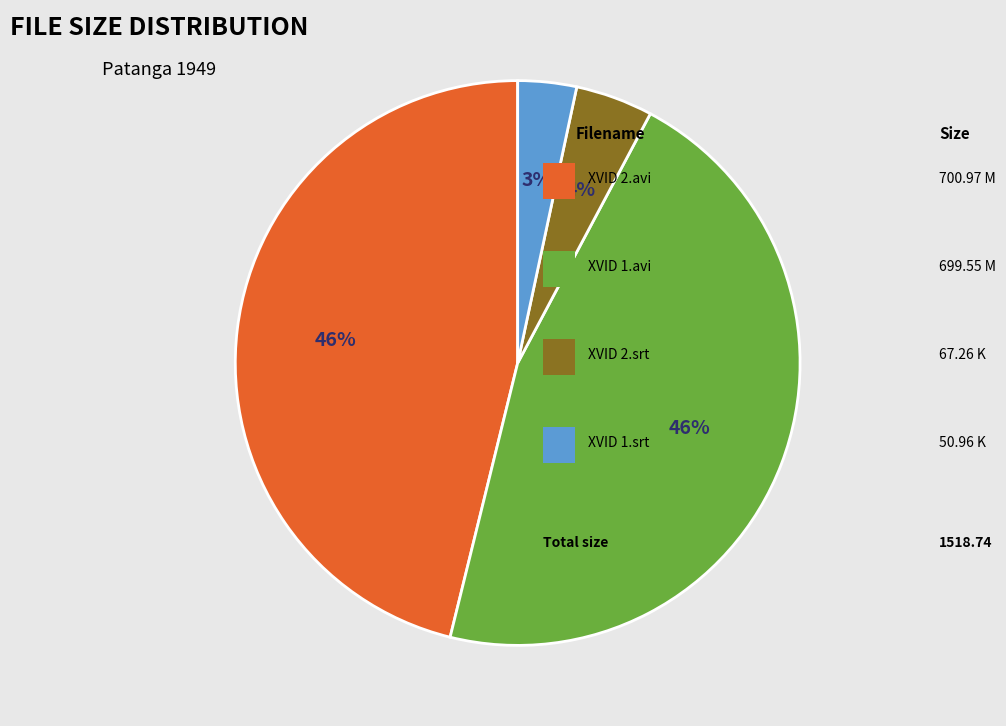

To the nearest percent, what is the average slice percentage?

25%